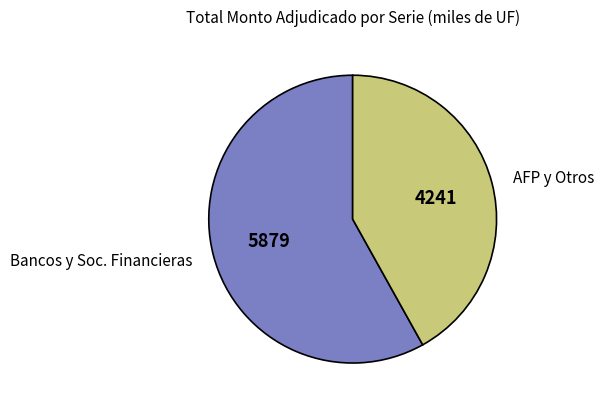

Count the number of slices in the pie.

2